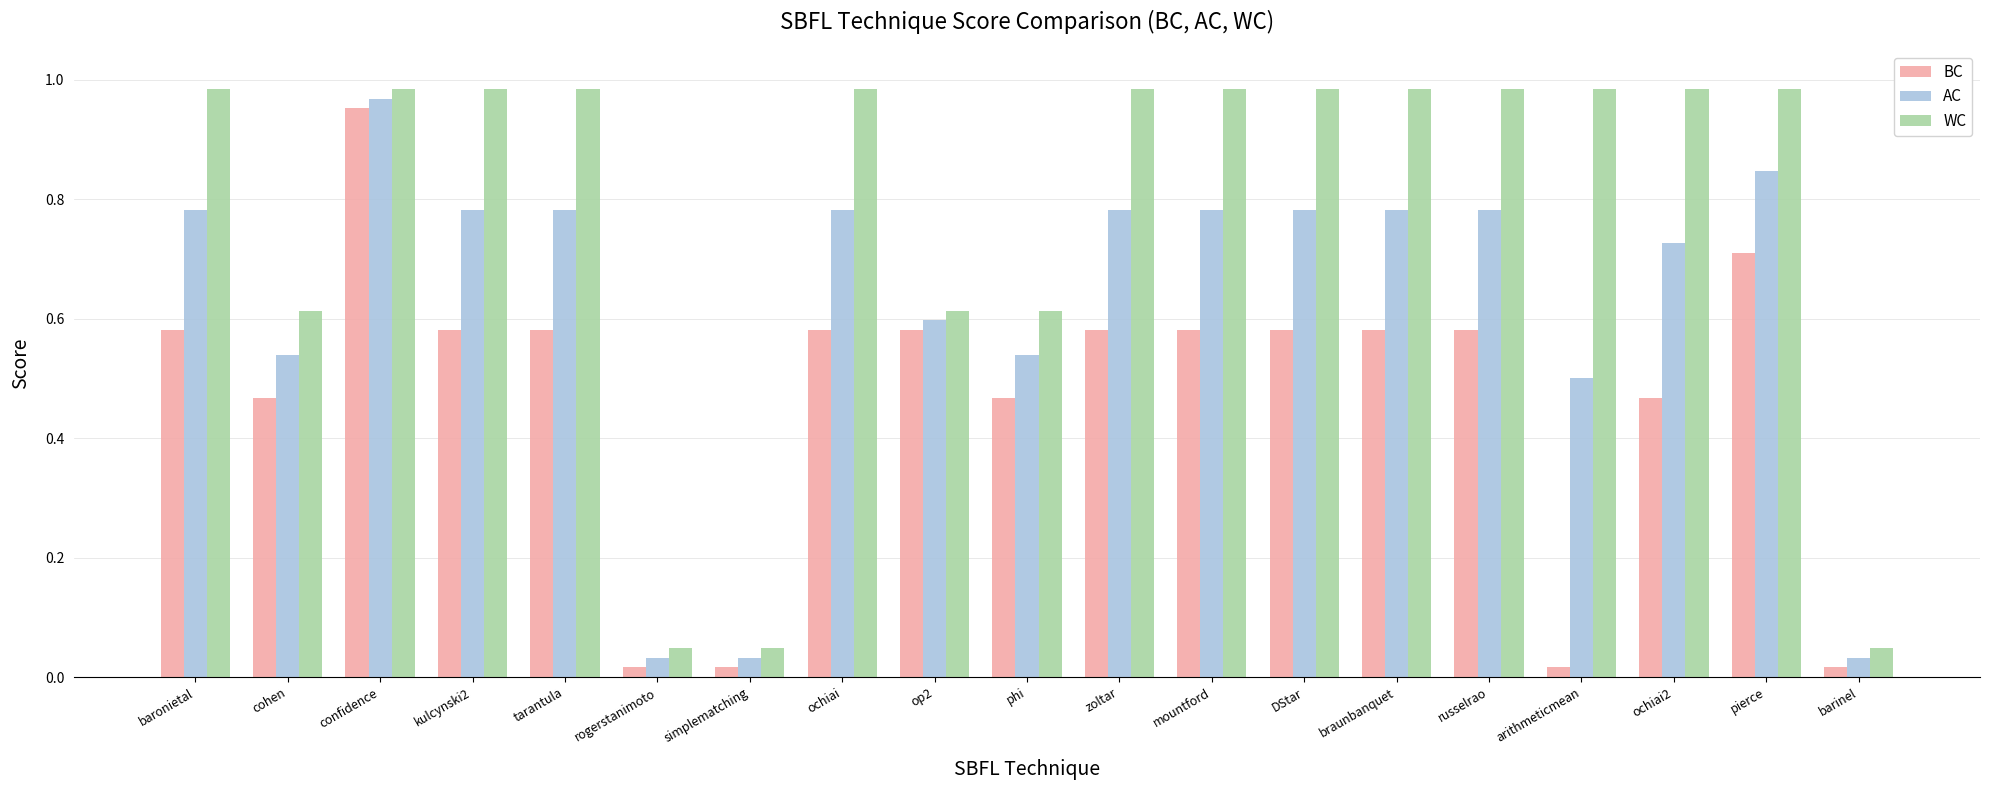

What is the sum of the BC values at phi and confidence?

1.4